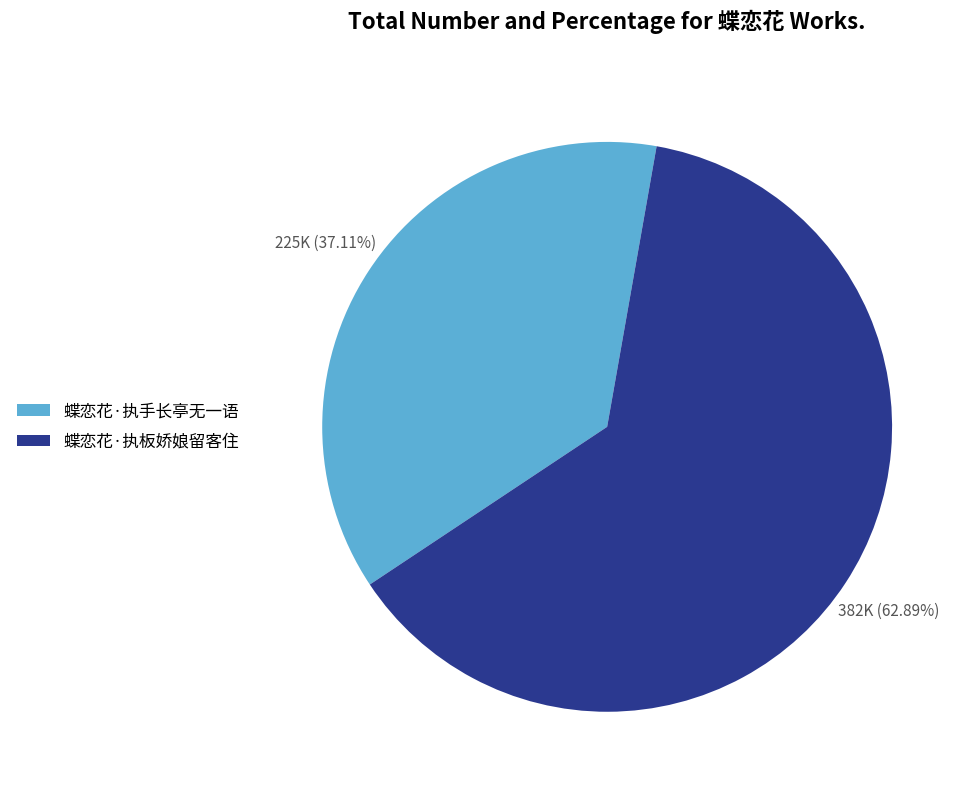

How many slices are in this pie chart?

2